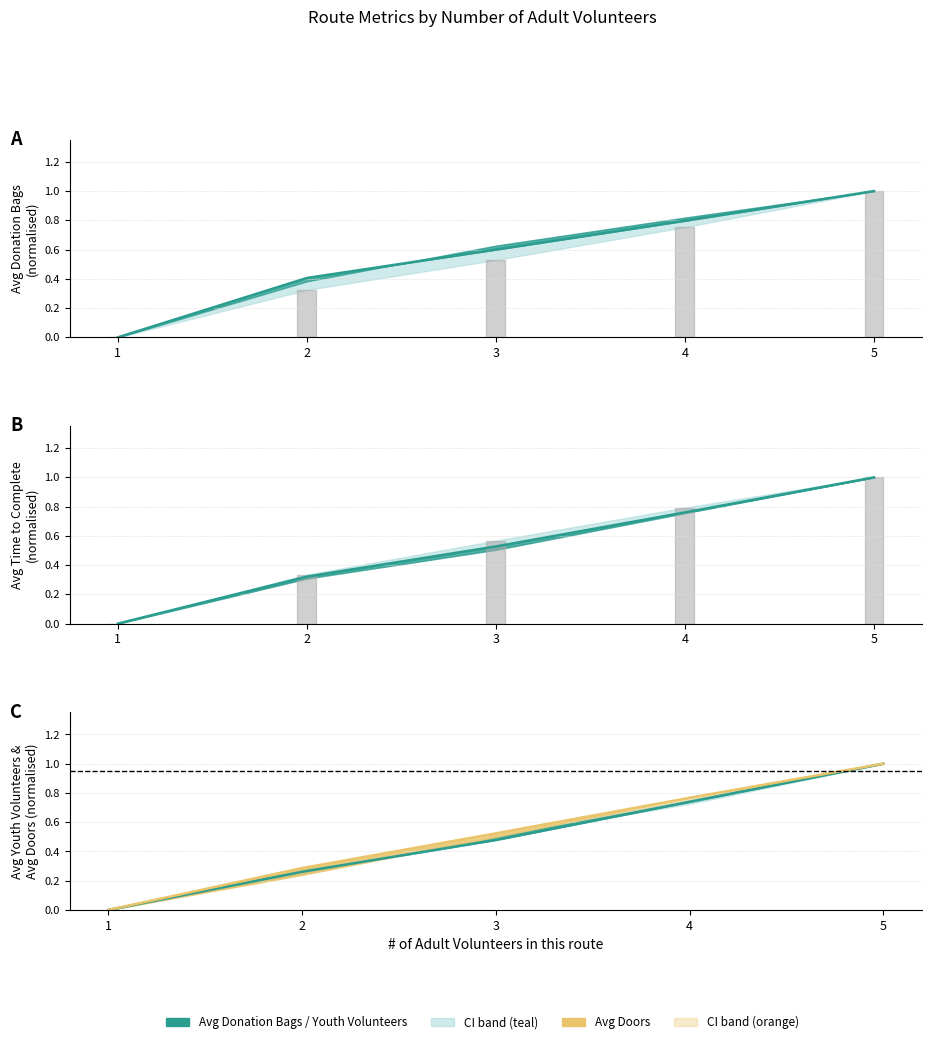

How many Avg Time (min) values are between 0 and 1?

5